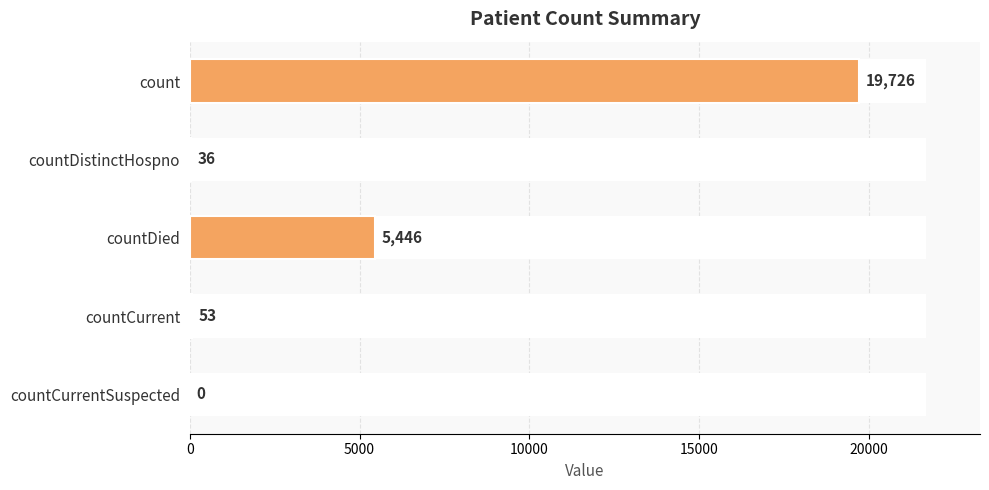

How many distinct data groups are displayed?

1